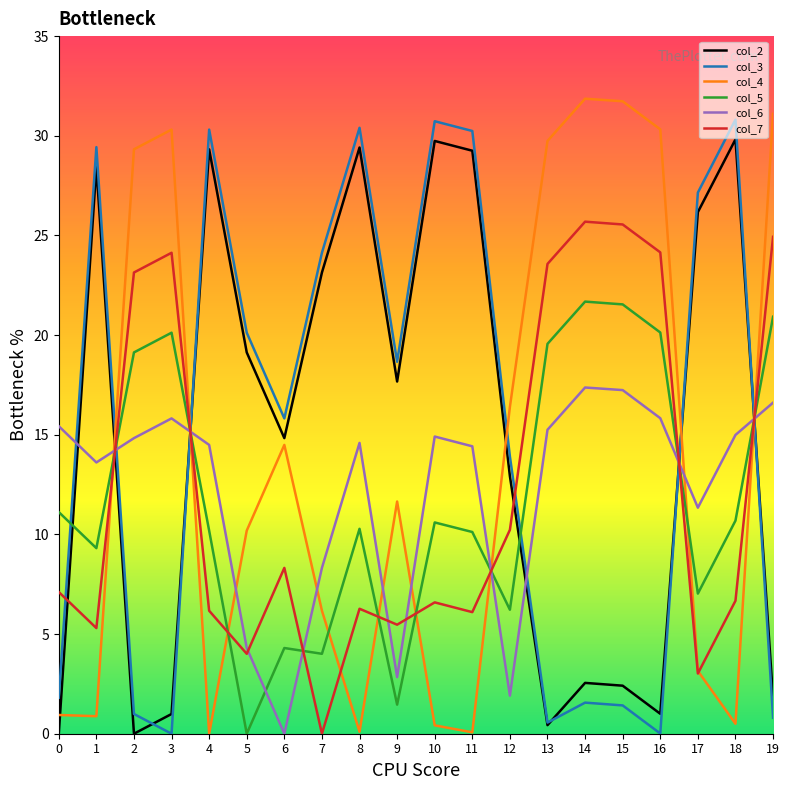

Which series ends up on top after the final intersection of col_6 and col_4?

col_4